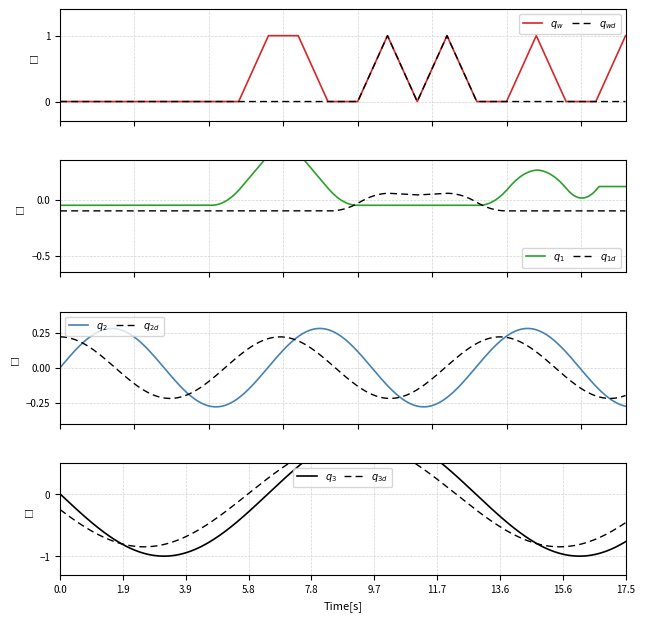

At how many categories does at least one series exceed 0?

6